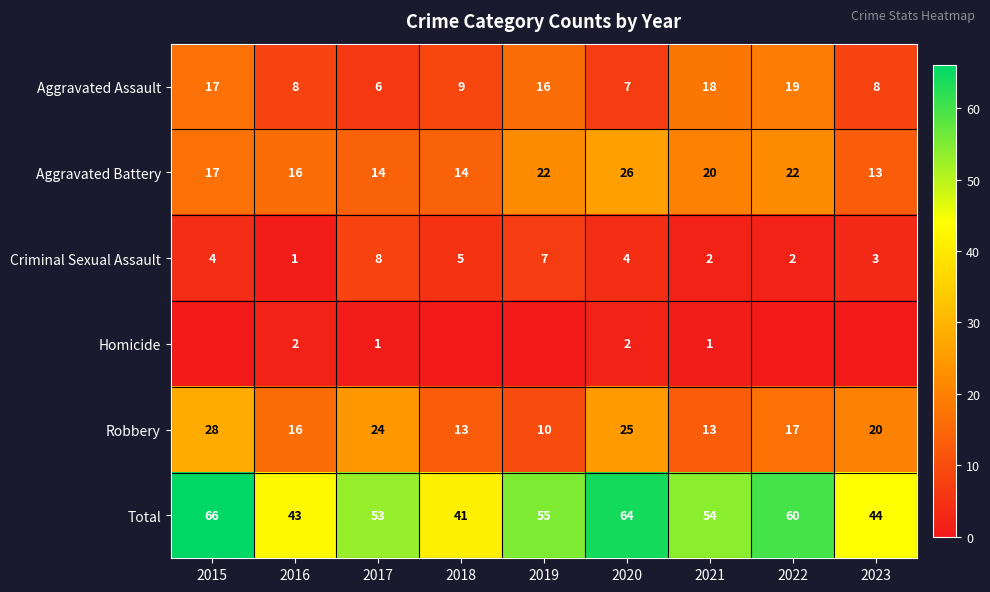

Rank the series at 2020 from highest to lowest value.

Total, Aggravated Battery, Robbery, Aggravated Assault, Criminal Sexual Assault, Homicide